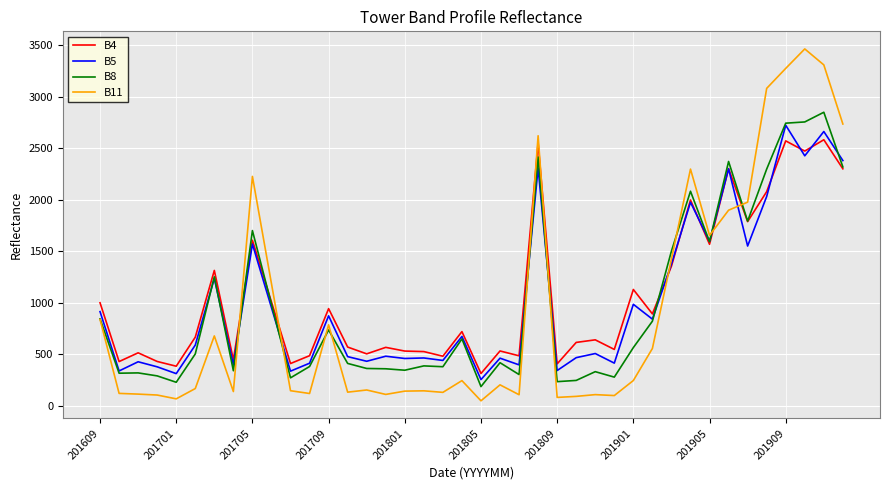

How many values in the B11 series are below 202?

20